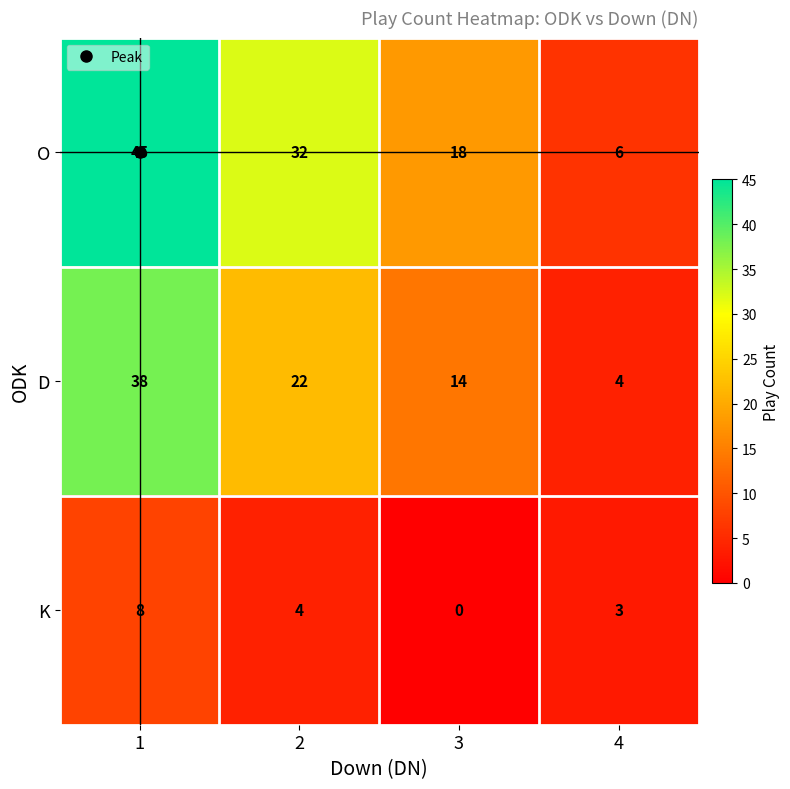

Is the value of K at 4 greater than the value of D at 1?

No